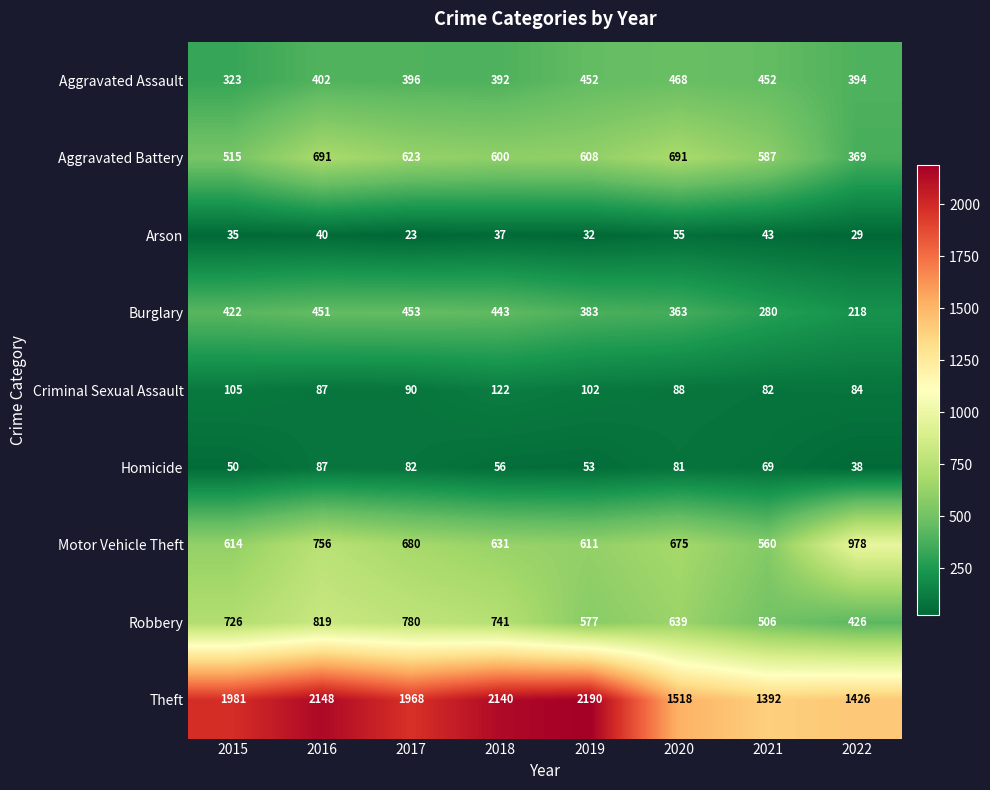

Which category has the highest value across all series?

2019